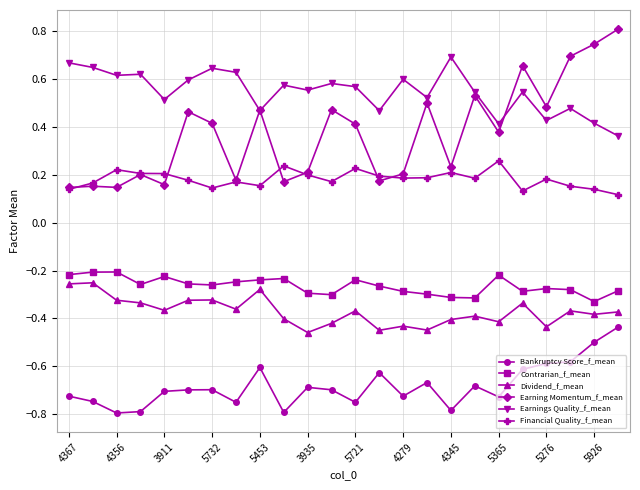

What is the sum of all Bankruptcy Score_f_mean values?

-16.4